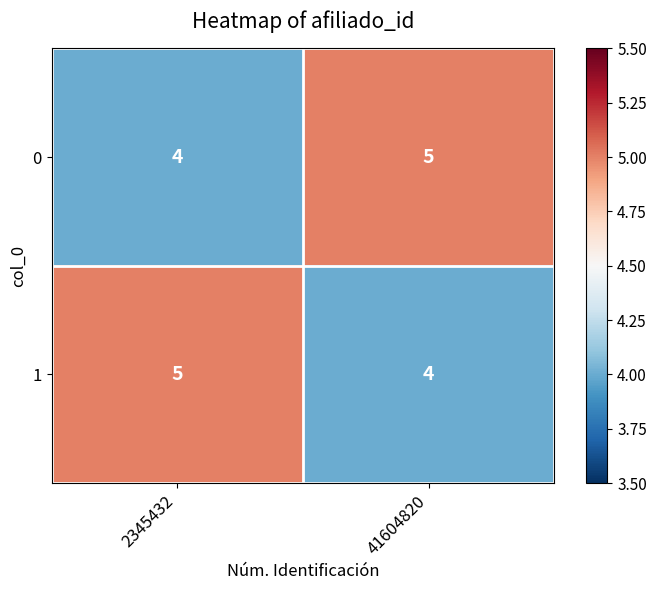

At which label is 0 closest to 4?

2345432